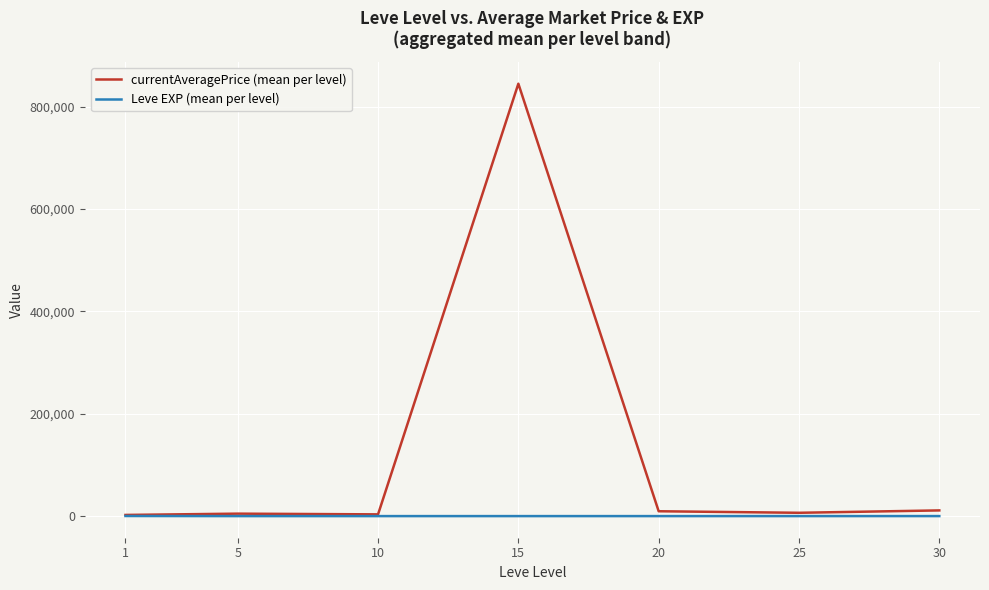

True or false: currentAveragePrice (mean per level) has a value of 844962.5 at 15.

True